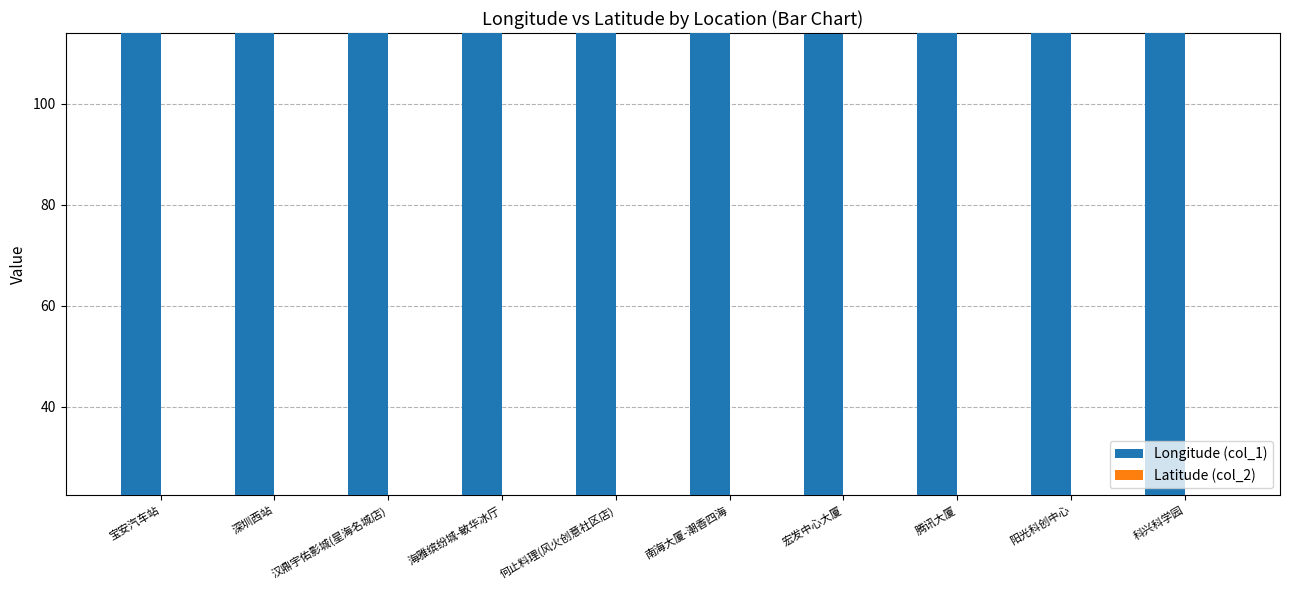

What is the minimum value shown in the chart?

22.5